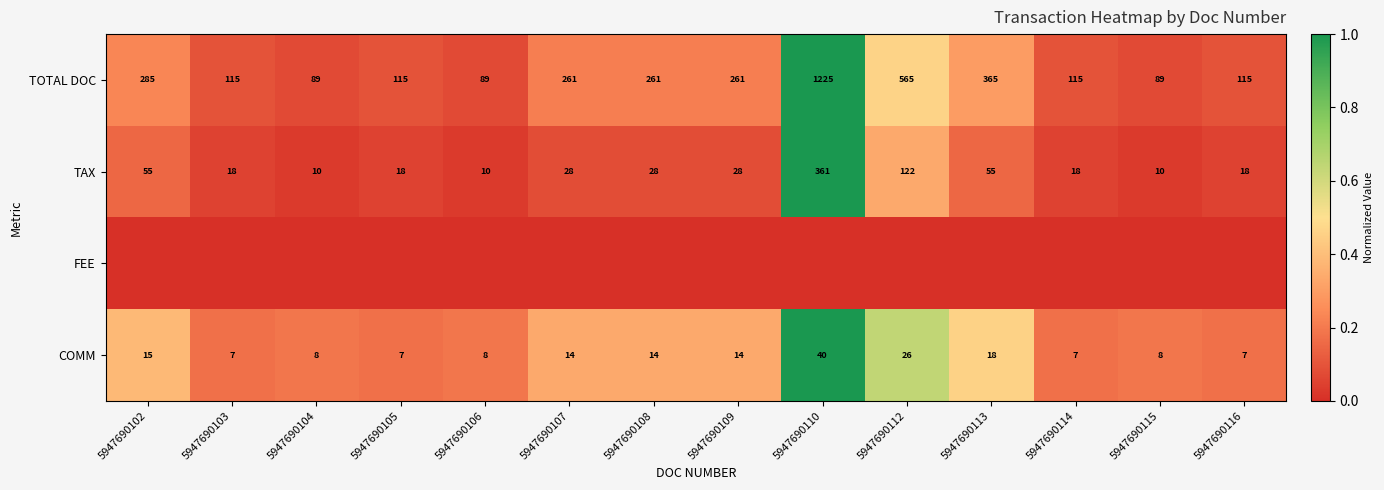

What is the lowest value of the COMM series?

7